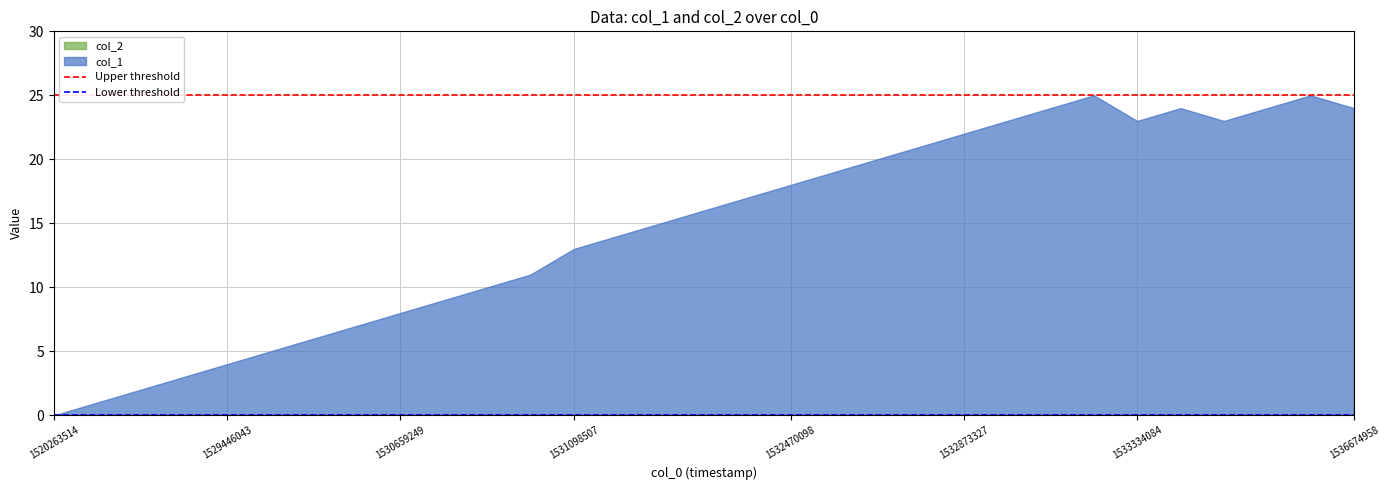

Which series has the largest range (max minus min)?

col_1